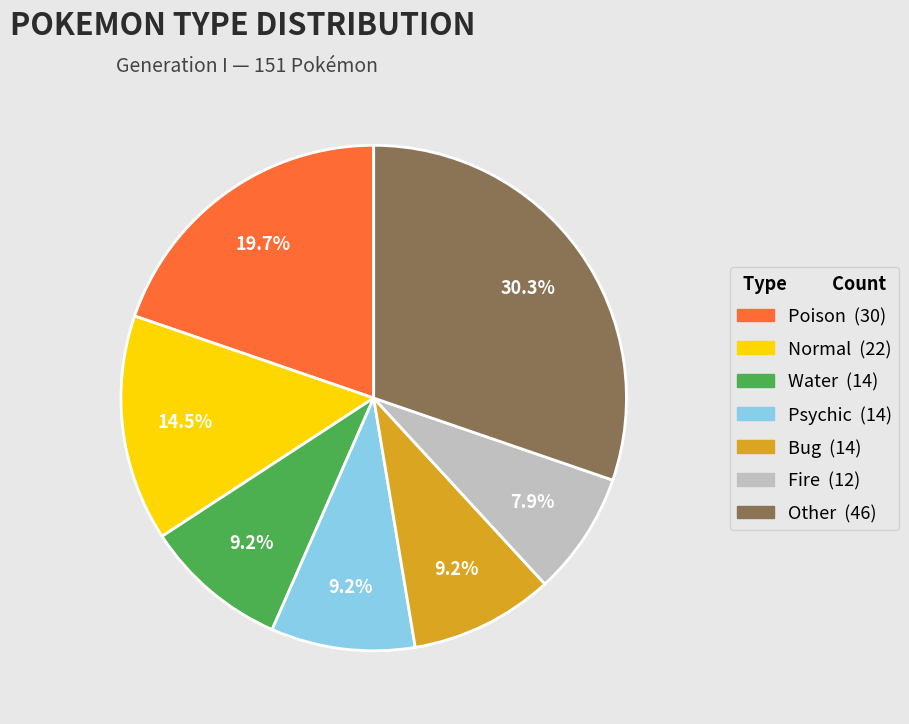

Is there any slice that represents more than half of the pie?

No